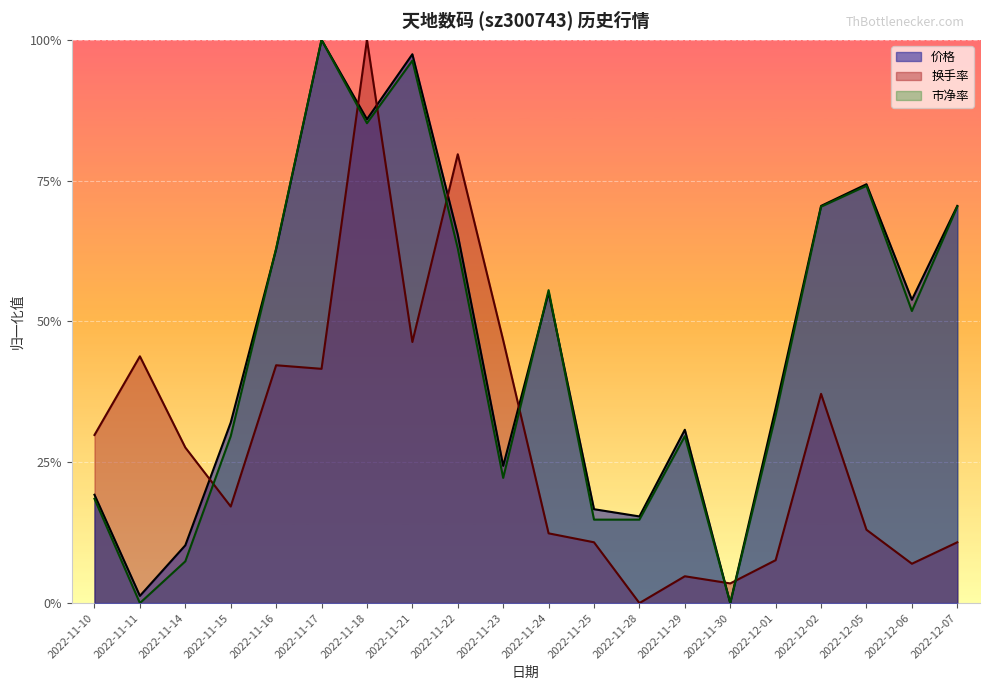

At which category is the sum across all series the highest?

2022-11-18